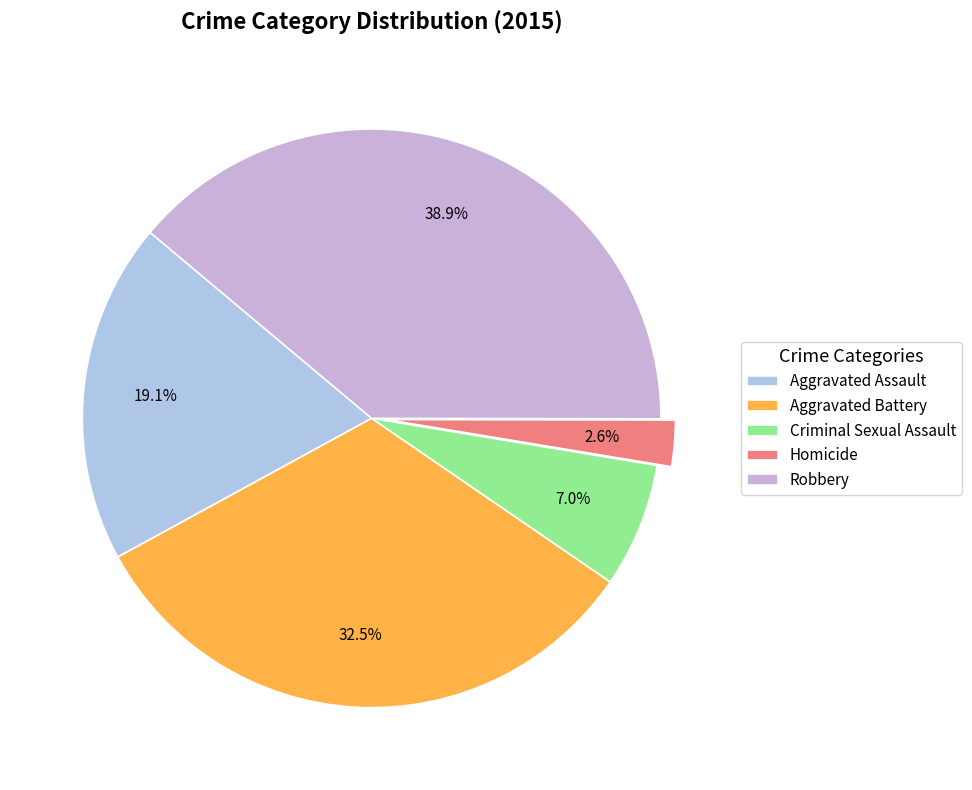

Rank the categories by value from lowest to highest.

Homicide, Criminal Sexual Assault, Aggravated Assault, Aggravated Battery, Robbery